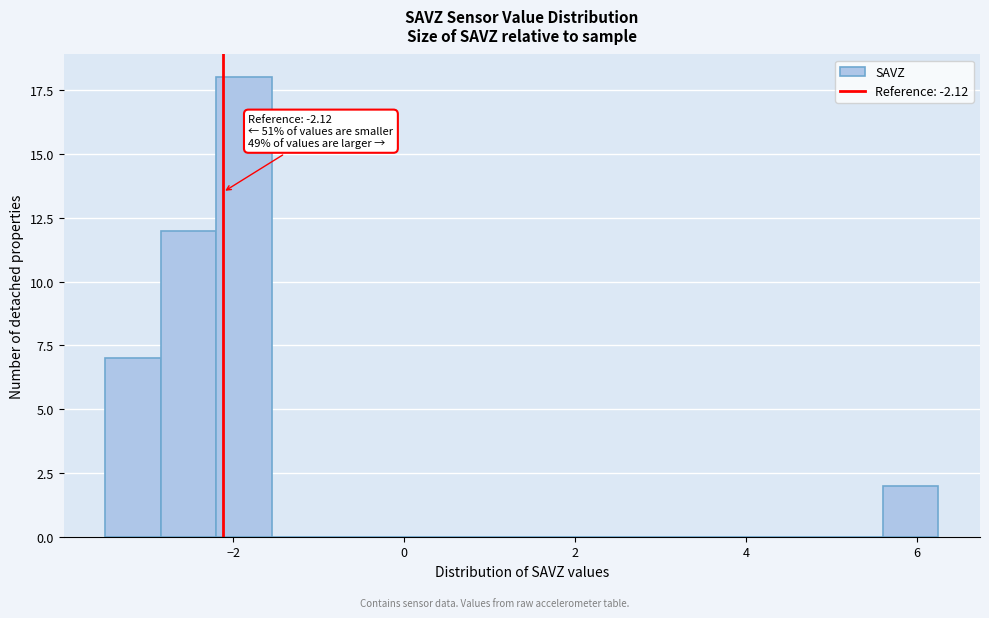

Around what value on the x-axis is the tallest bar? Give the approximate position of its centre, as read against the axis.

-1.8